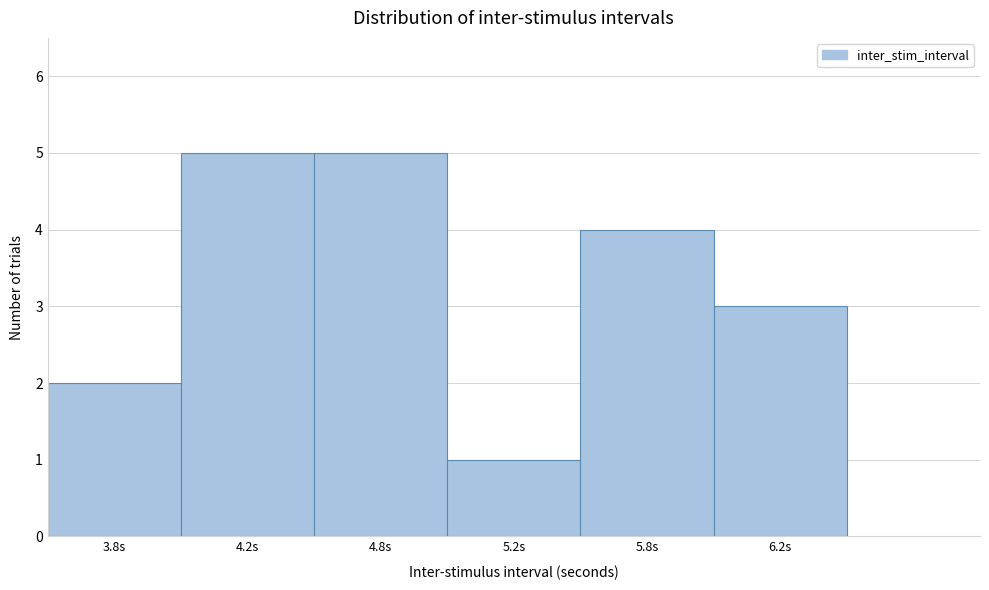

Reading left to right, list all the values displayed in this chart.

2	5	5	1	4	3